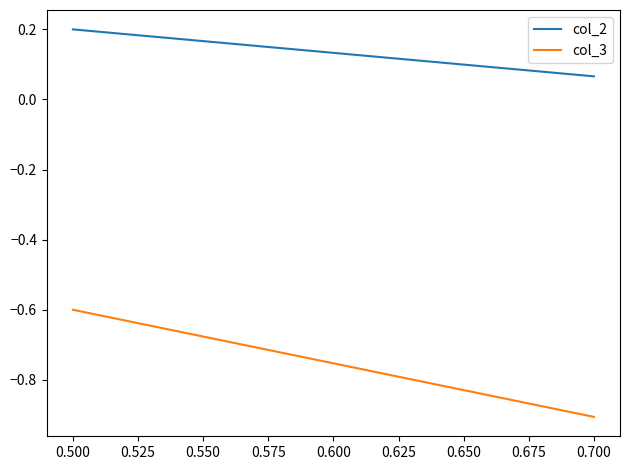

At which label is col_3 closest to 0?

0.500